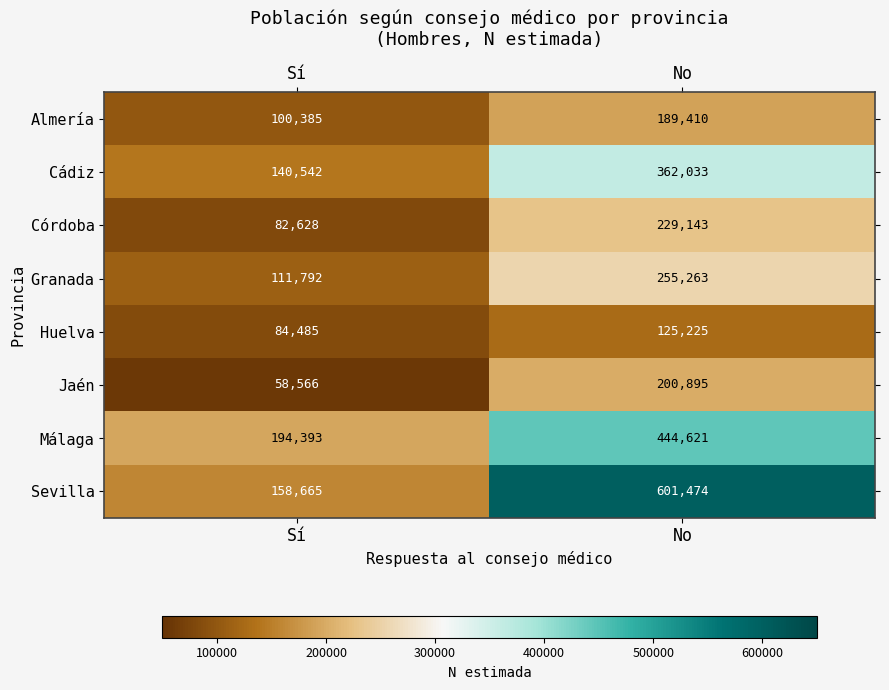

List the labels in order of Cádiz value, smallest first.

Sí, No